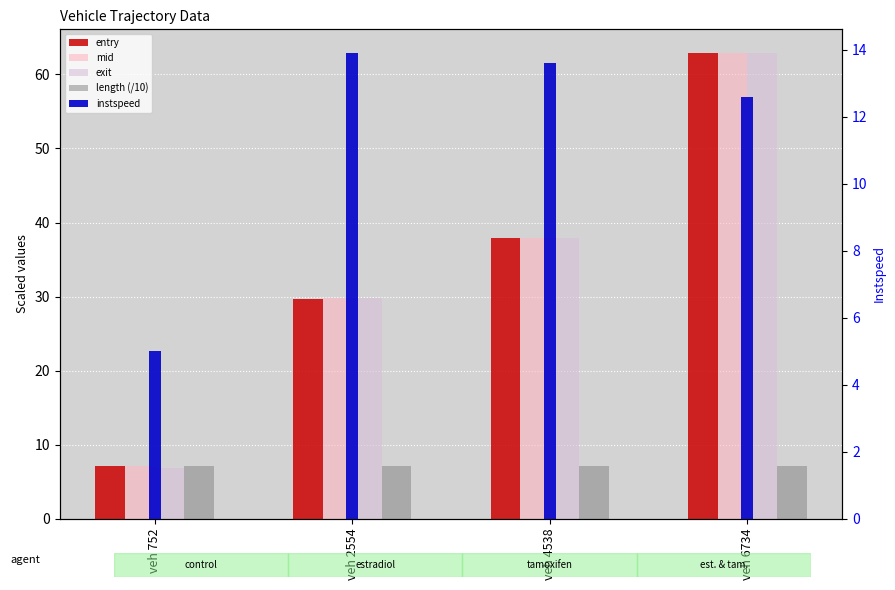

What are all the series names shown in the legend?

entry, mid, exit, length (/10), instspeed